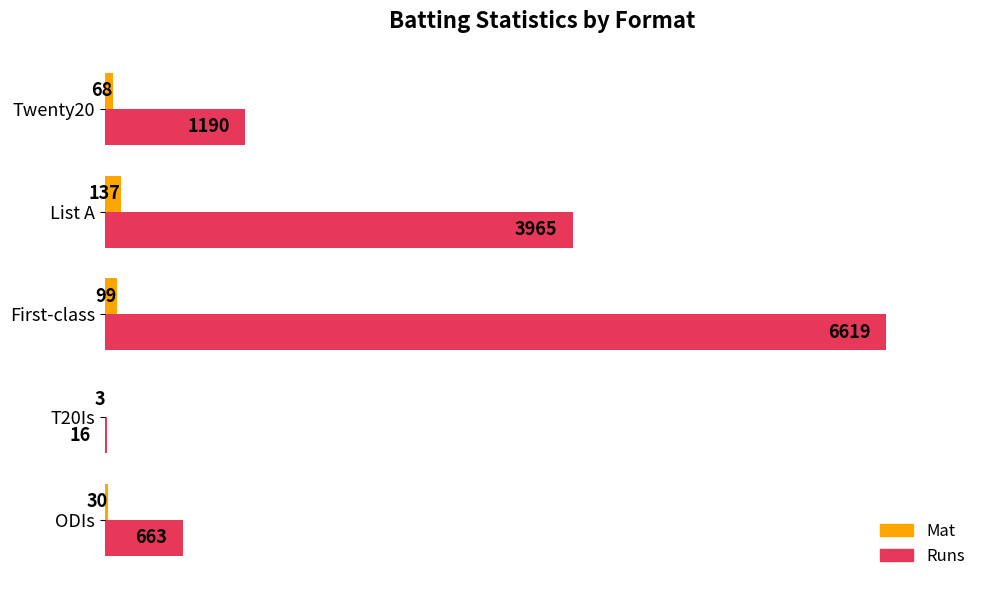

At which category is the sum across all series the highest?

First-class